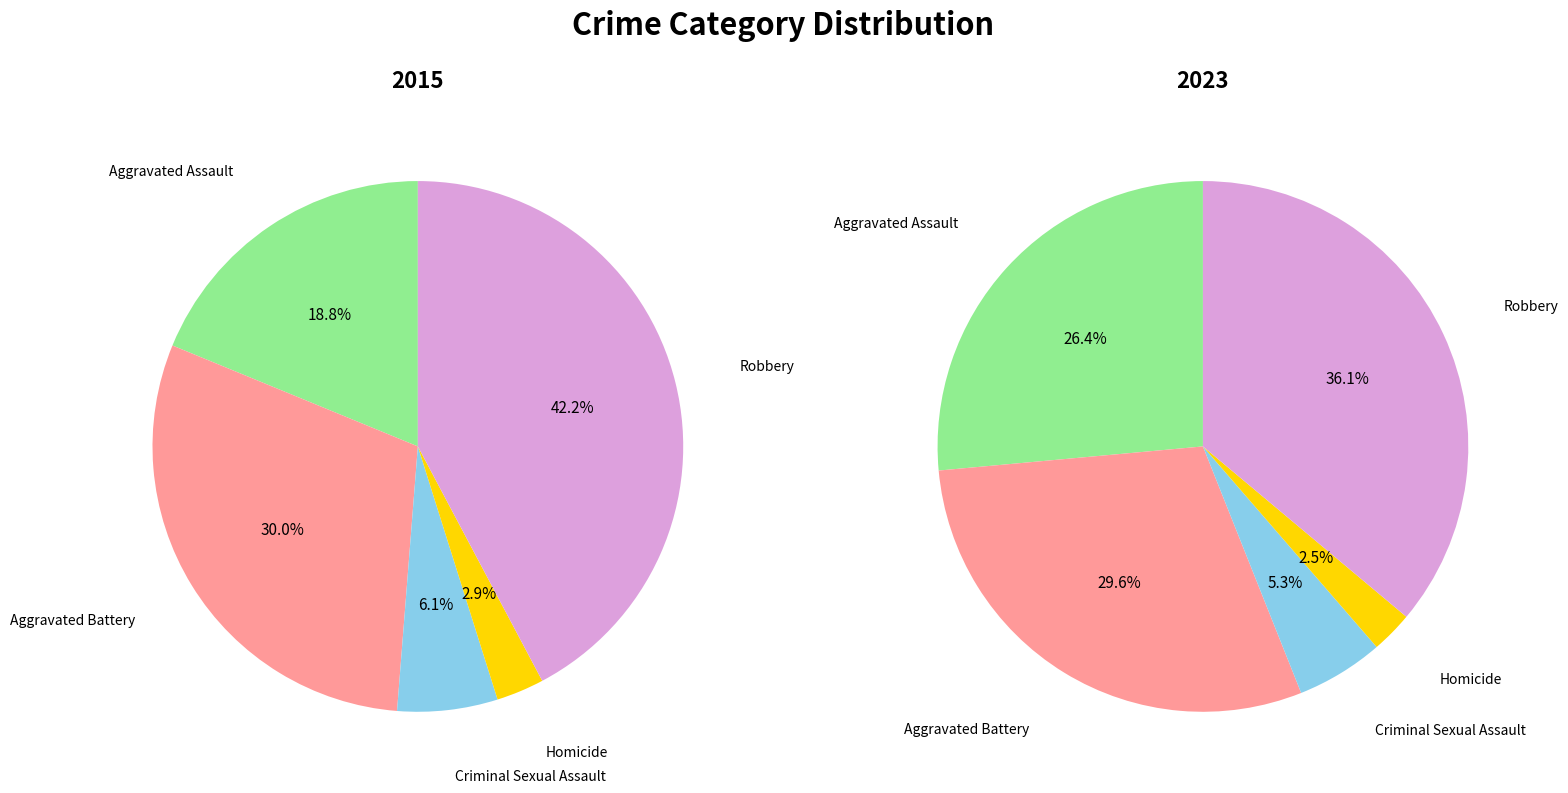

To the nearest percent, what is the average slice percentage?

20%